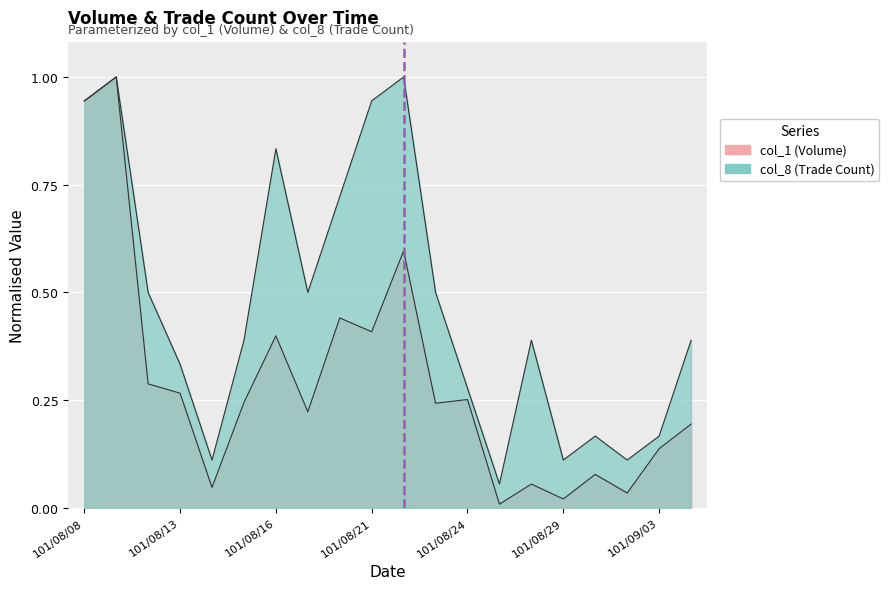

True or false: col_1 has more than 2 interior local peaks.

True